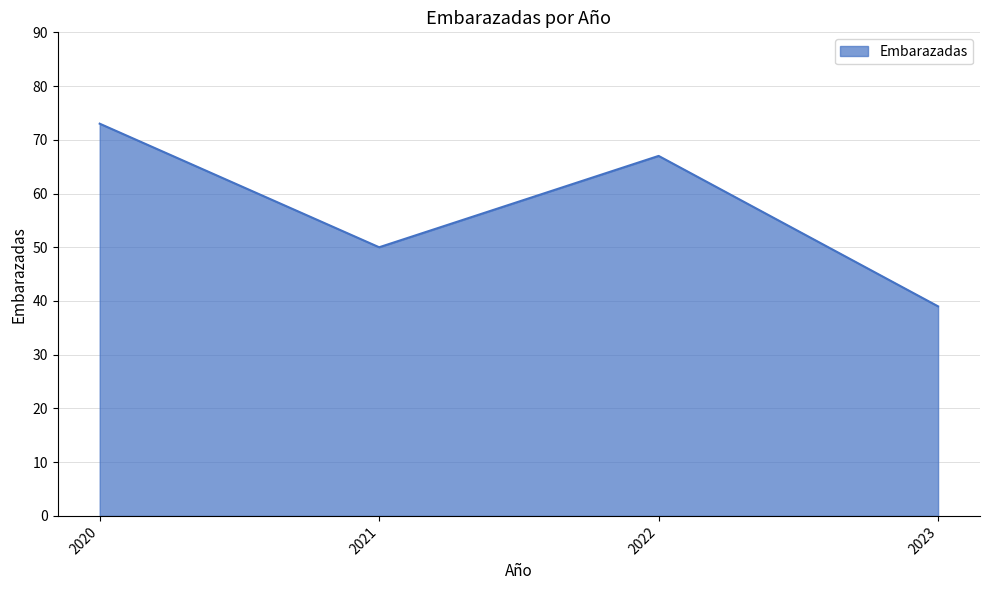

What is the change in value from 2021 to 2022?

+17